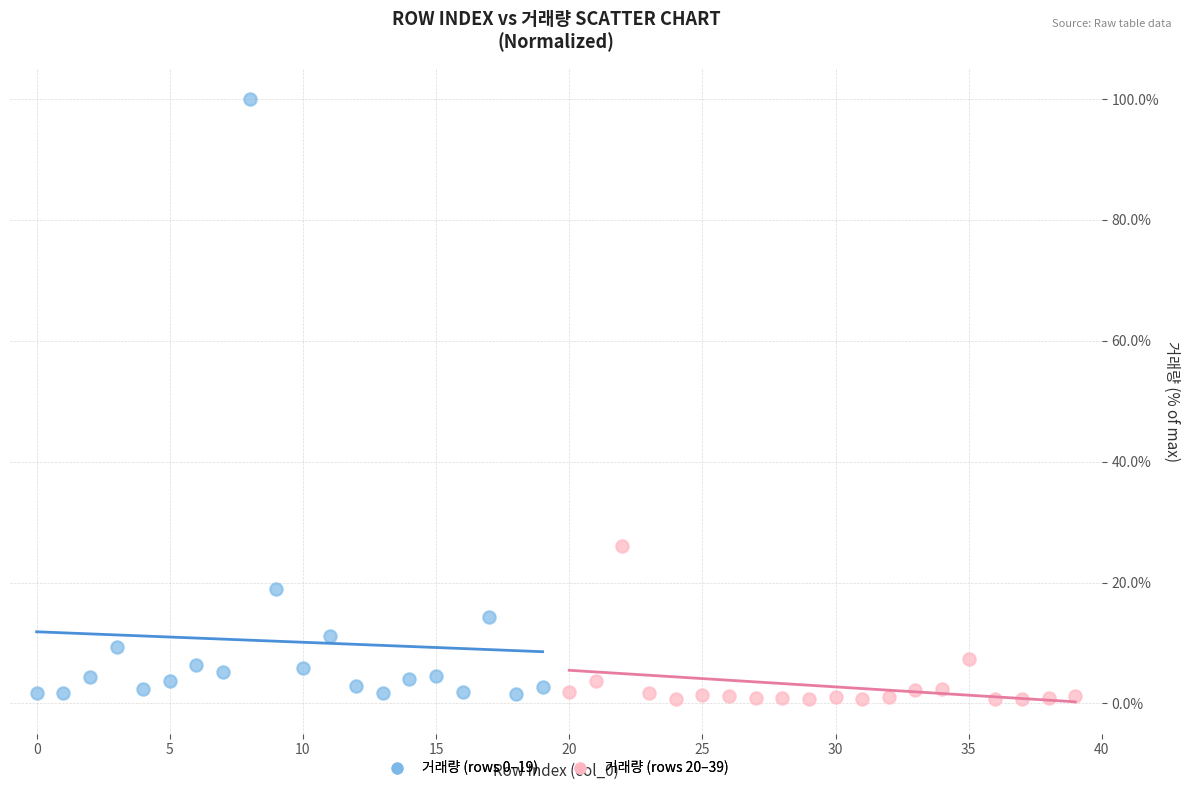

Which series has the largest Y range (max minus min)?

거래량 (rows 0–19)